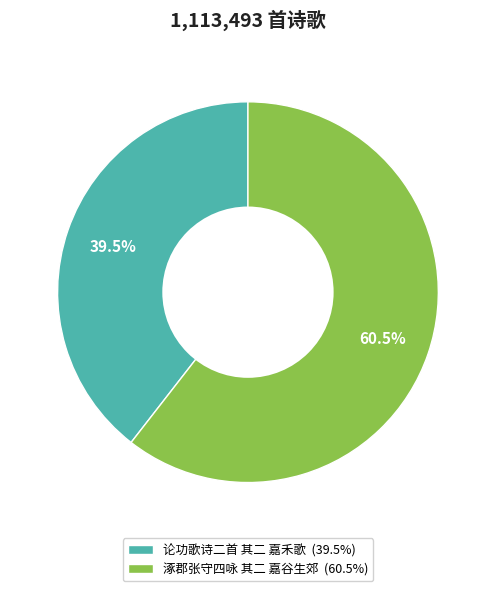

How many slices are in this pie chart?

2